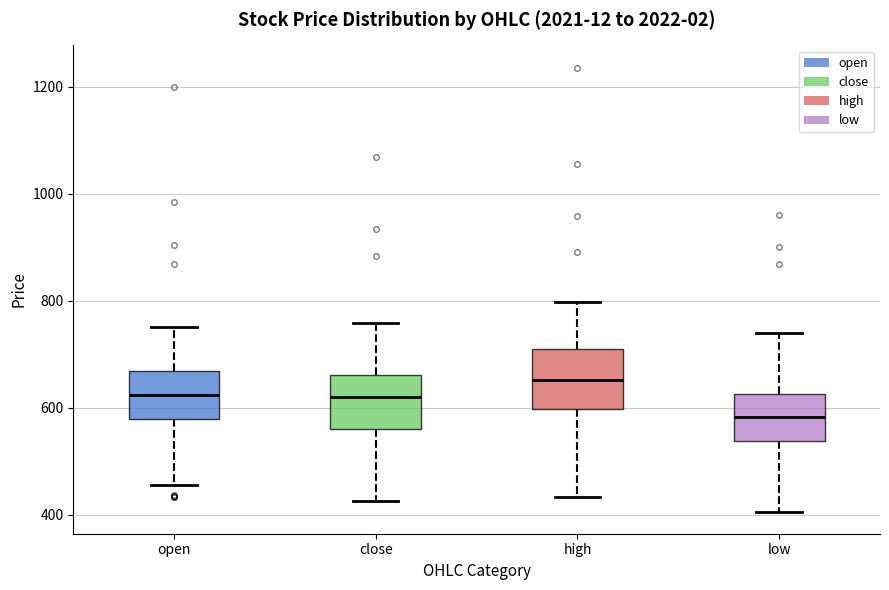

Which box's median line is the highest?

high